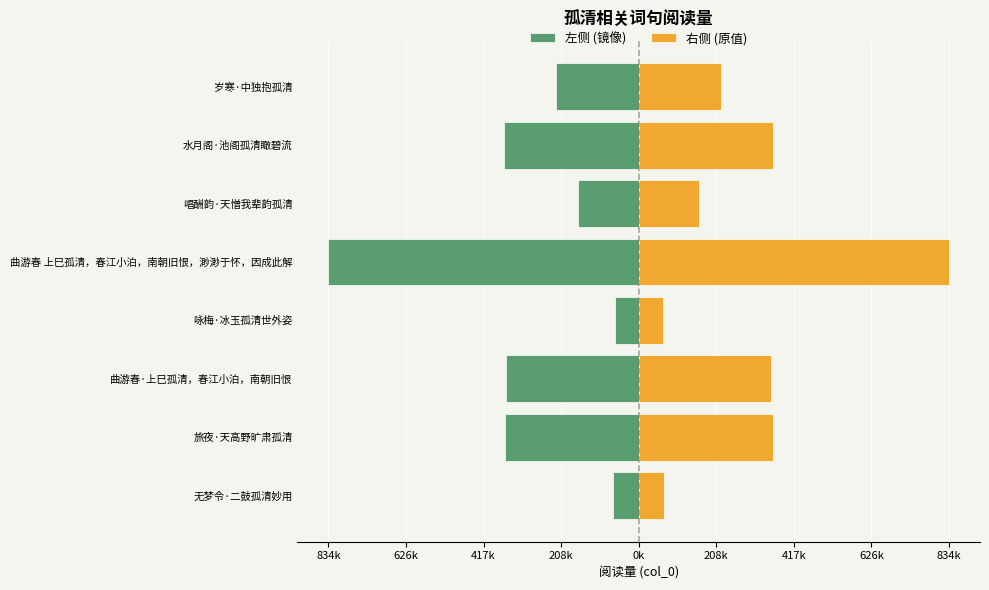

Rank the series at 唱酬韵·天憎我辈韵孤清 from highest to lowest value.

右侧 (原值), 左侧 (镜像)